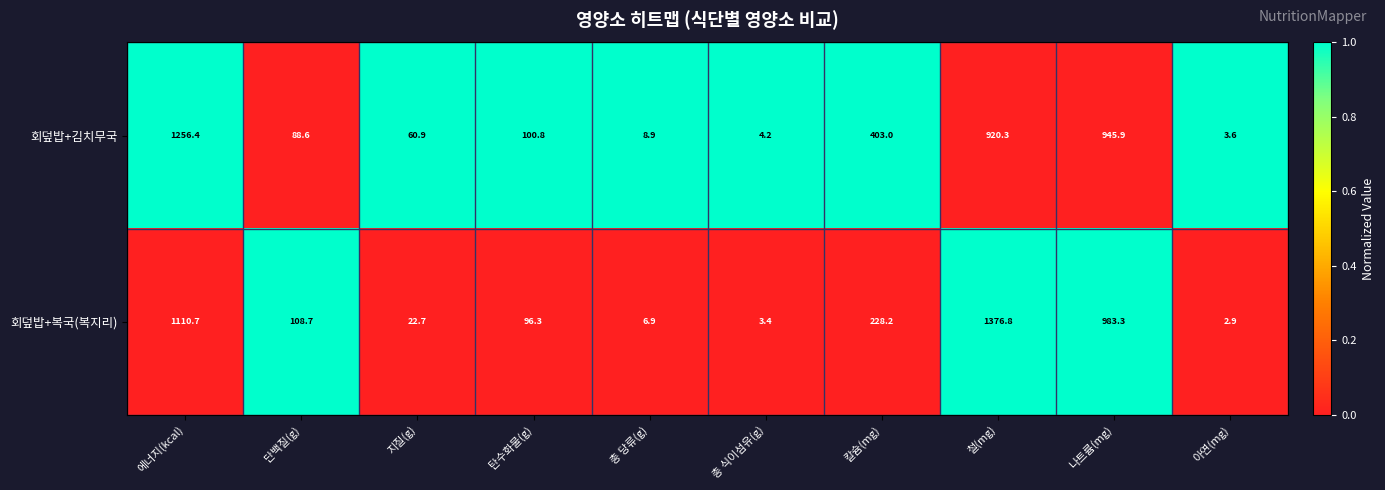

The value of 회덮밥+김치무국 at 에너지(kcal) is 436.9. True or false?

False